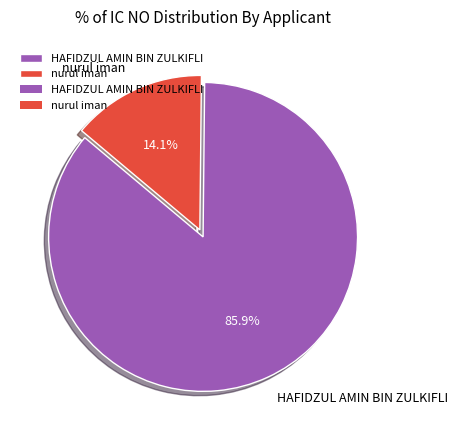

Count the number of slices in the pie.

2